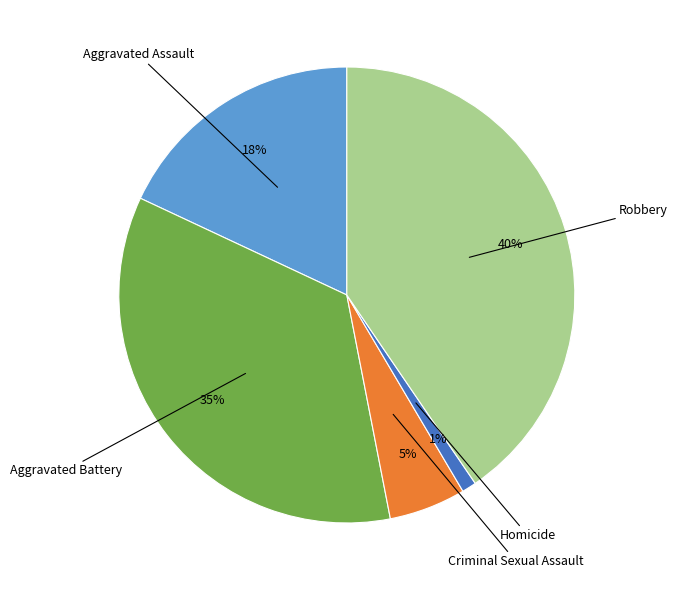

To the nearest percent, what is the average slice percentage?

20%